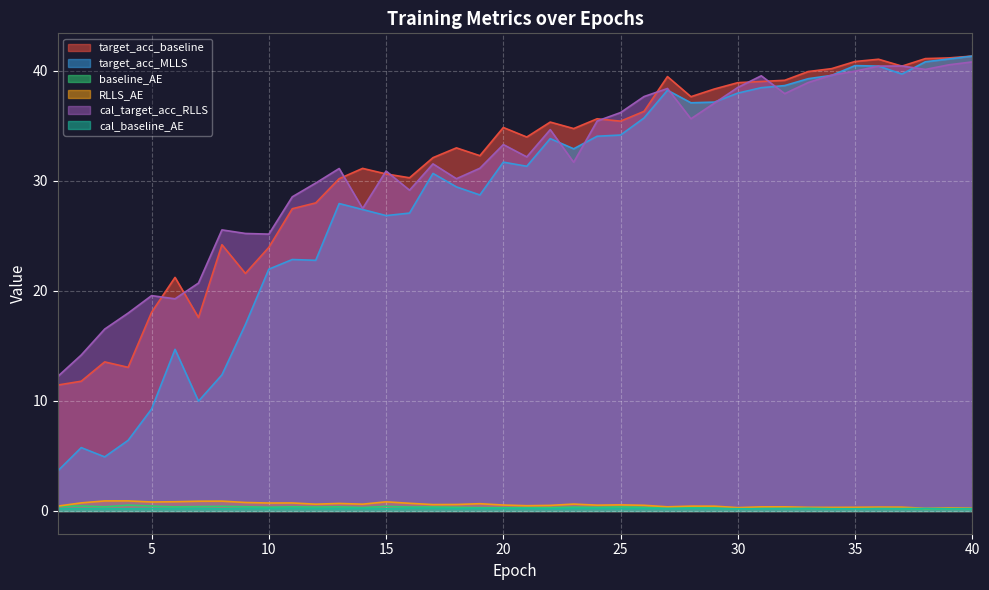

Is it true that cal_baseline_AE equals 0.4 at 21?

False